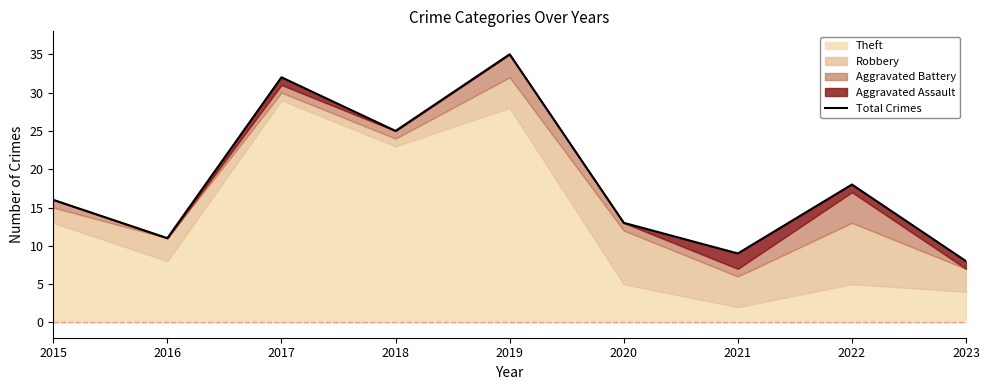

Where is the data nearest to the value 21?

2022